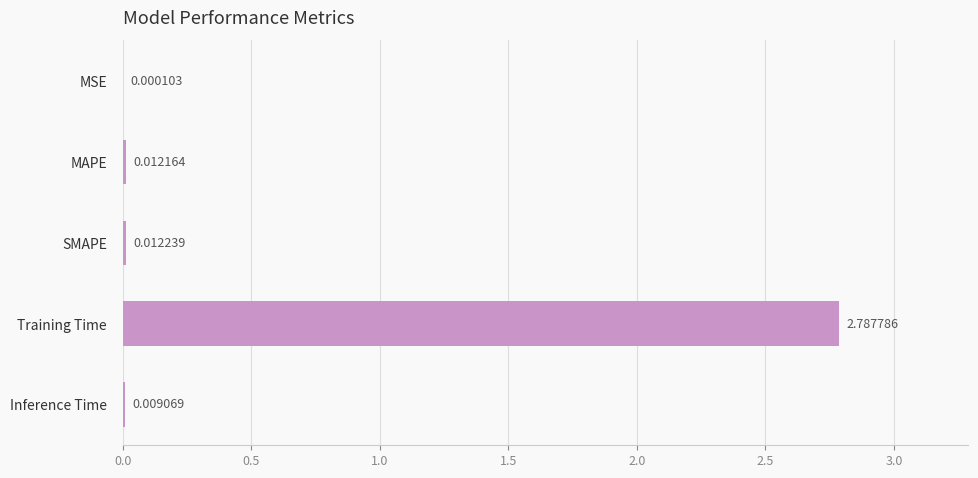

Does the chart contain stacked bars?

No